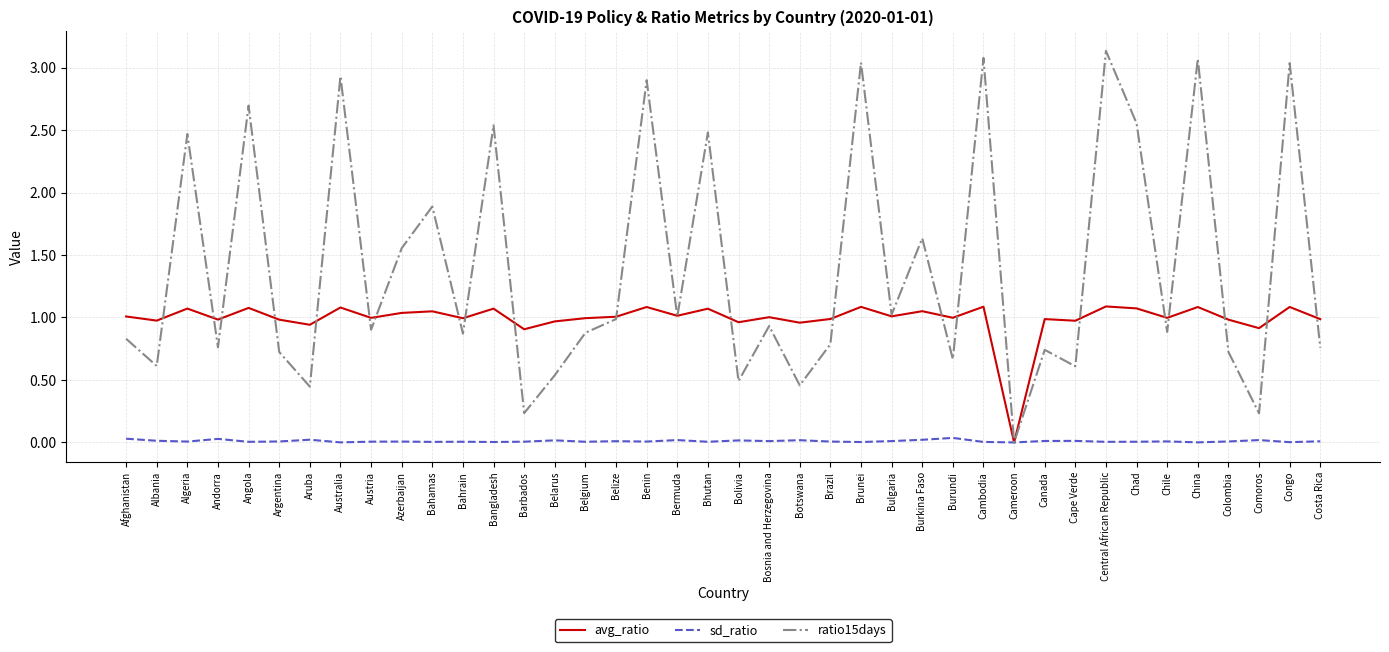

Which series has the largest range (max minus min)?

ratio15days